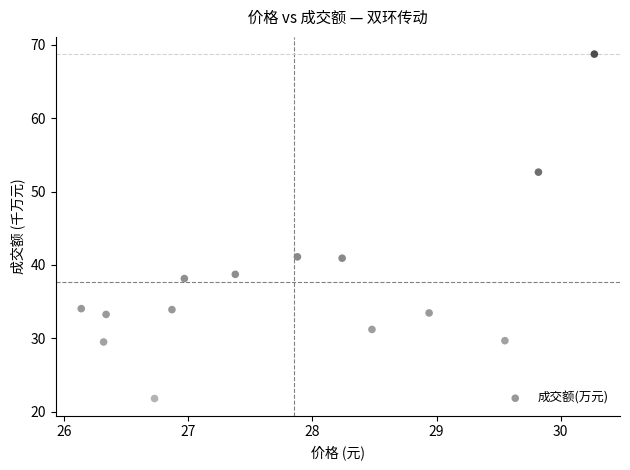

What is the range of Y values (max minus min)?

46.9